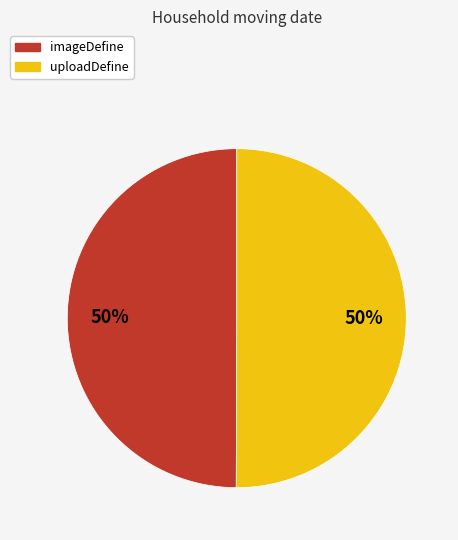

How many segments does this pie chart have?

2